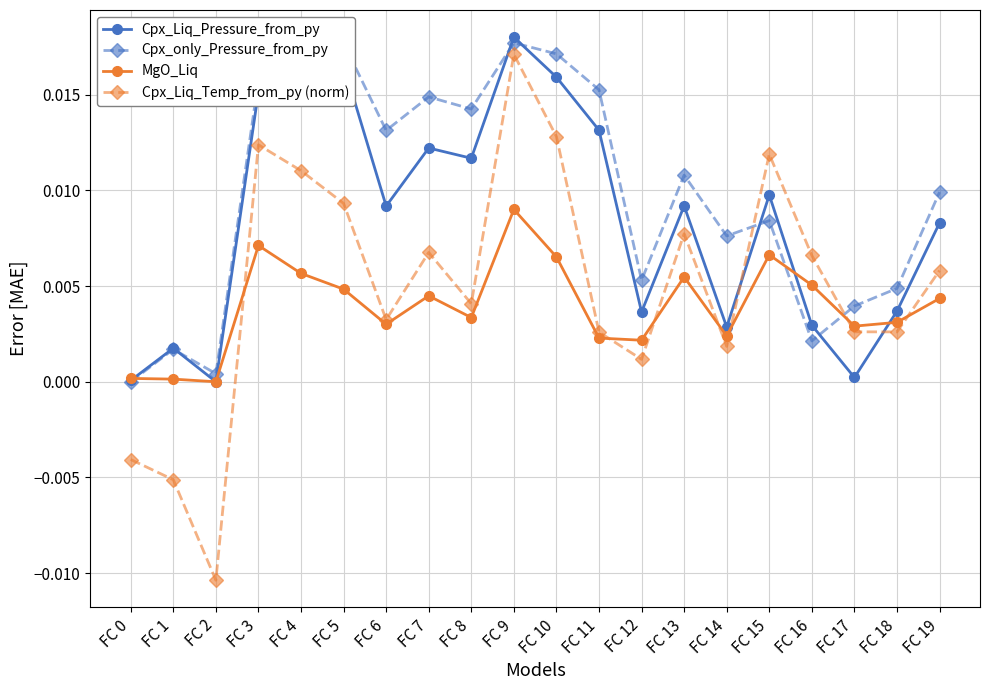

At which category does Cpx_Liq_Pressure_from_py reach its first local peak?

FC 1